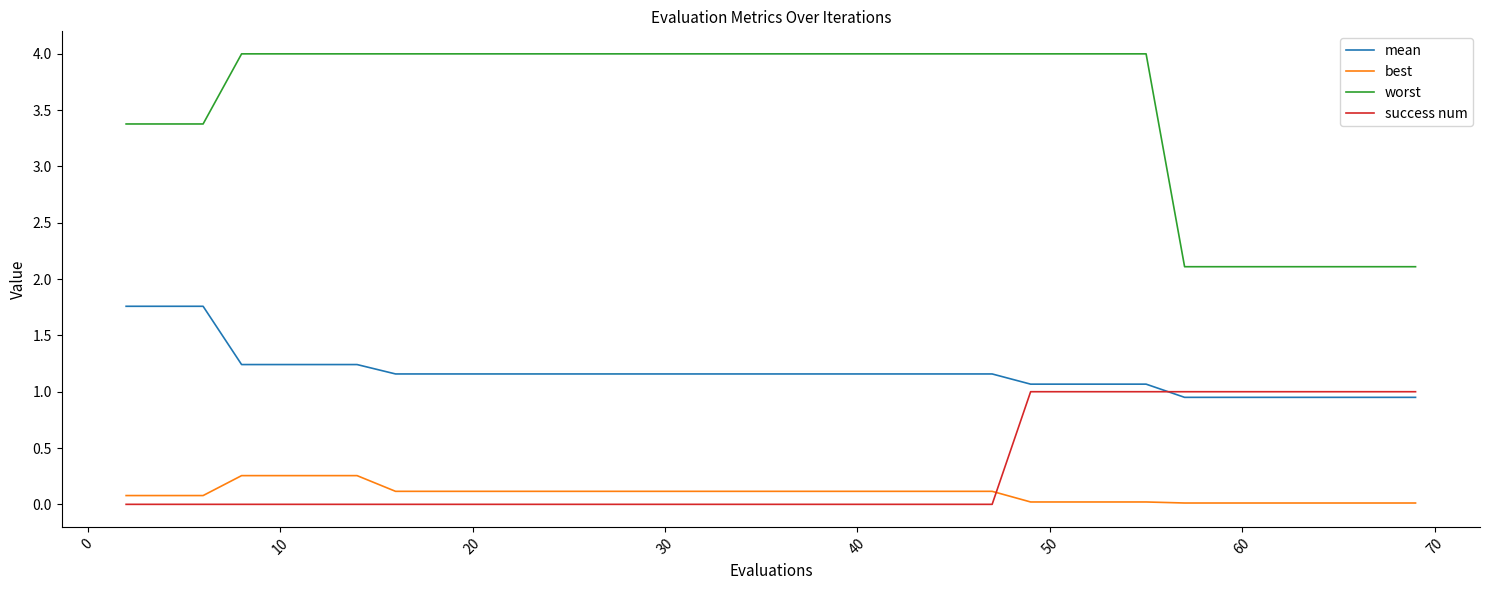

Which series has the largest total across all categories?

worst